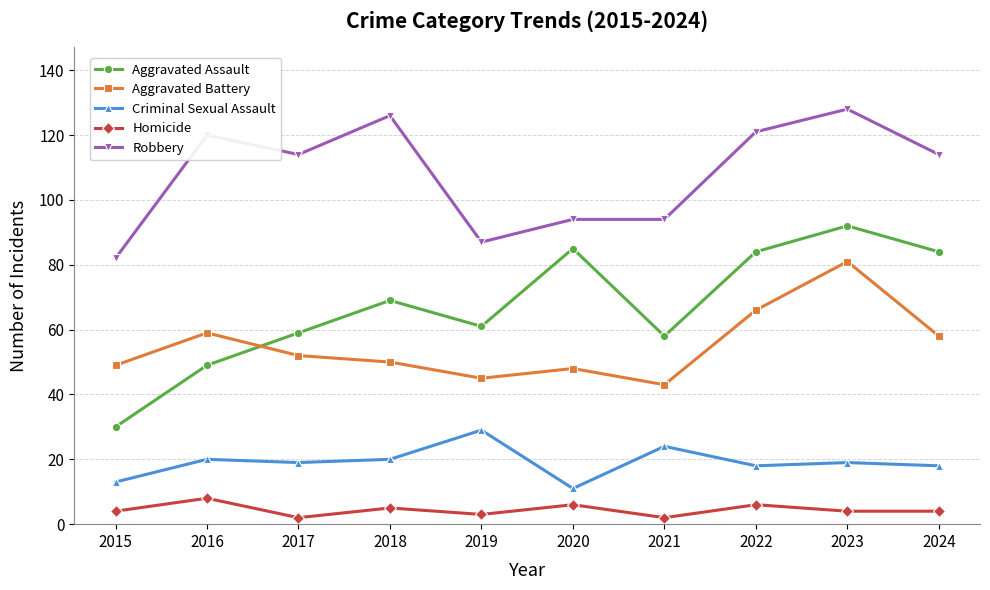

At which category does Aggravated Assault reach its first local peak?

2018